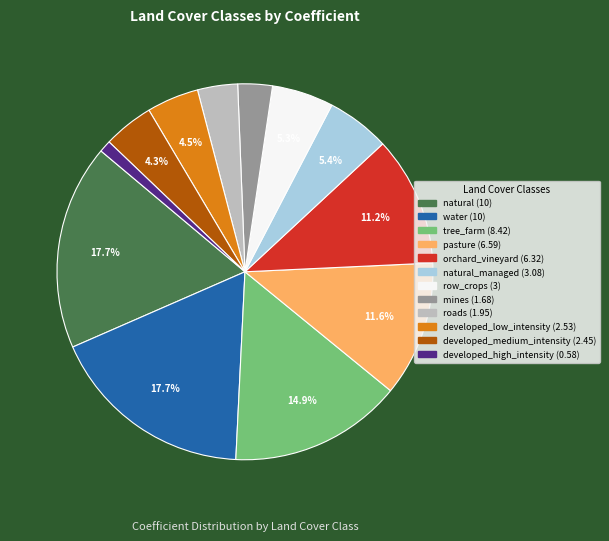

Does any single category account for the majority?

No